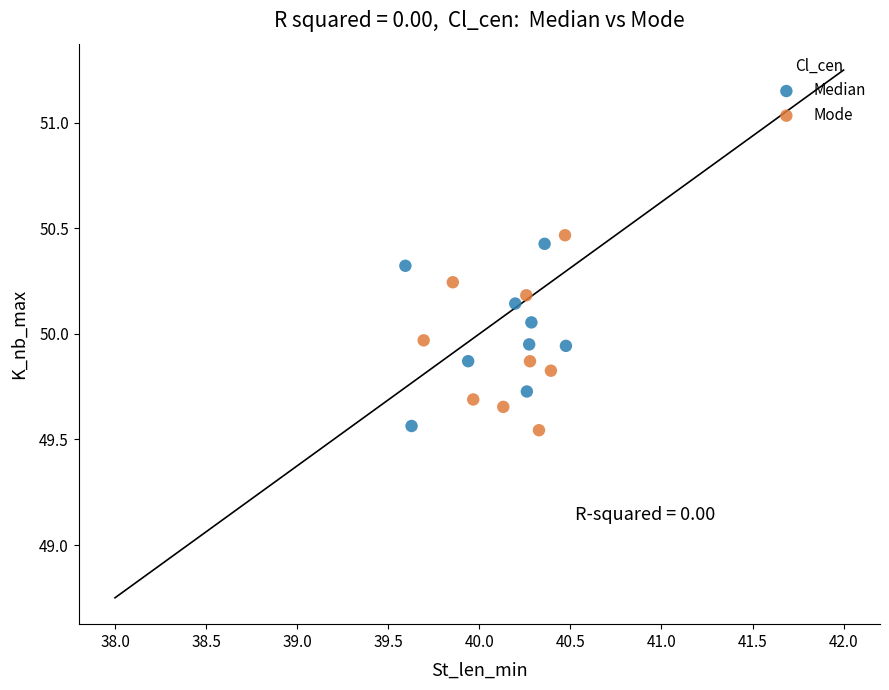

Which series has the largest Y range (max minus min)?

Mode